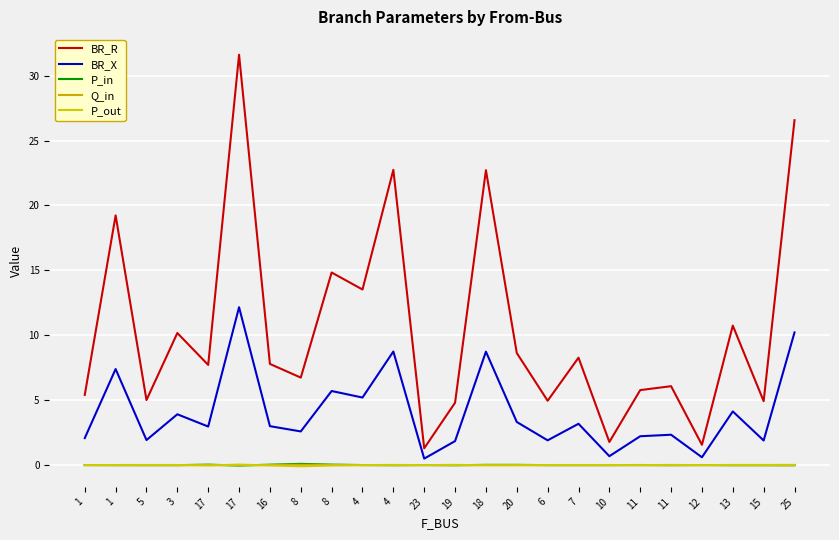

Reading left to right, transcribe all the data shown in this chart.

BR_R: 5.4	19.2	5.0	10.2	7.7	31.6	7.8	6.7	14.8	13.5	22.7	1.3	4.8	22.7	8.6	5.0	8.3	1.8	5.8	6.1	1.6	10.7	4.9	26.6
BR_X: 2.1	7.4	1.9	3.9	3.0	12.2	3.0	2.6	5.7	5.2	8.7	0.5	1.8	8.7	3.3	1.9	3.2	0.7	2.2	2.3	0.6	4.1	1.9	10.2
P_in: 0.0	-0.0	-0.0	-0.0	0.0	-0.0	0.0	0.1	0.0	0.0	-0.0	0.0	-0.0	0.0	0.0	-0.0	-0.0	-0.0	0.0	-0.0	0.0	-0.0	-0.0	-0.0
Q_in: 0.0	-0.0	-0.0	-0.0	0.0	-0.0	0.0	0.0	0.0	0.0	-0.0	0.0	-0.0	0.0	0.0	-0.0	-0.0	-0.0	0.0	-0.0	0.0	-0.0	-0.0	-0.0
P_out: -0.0	0.0	0.0	0.0	-0.0	0.0	-0.0	-0.1	-0.0	-0.0	0.0	-0.0	0.0	-0.0	-0.0	0.0	0.0	0.0	-0.0	0.0	-0.0	0.0	0.0	0.0